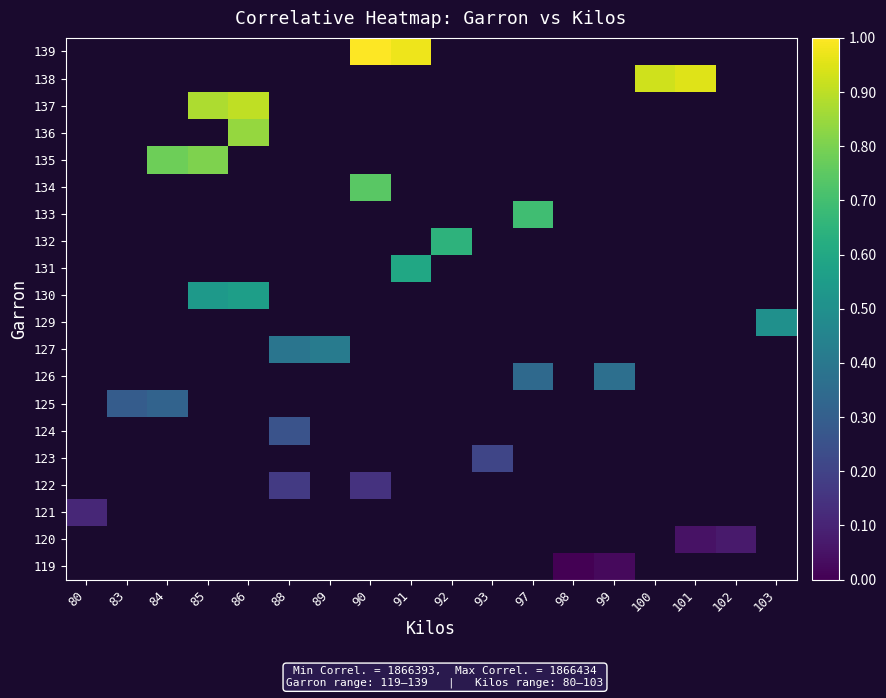

Which category has the lowest value across all series?

98